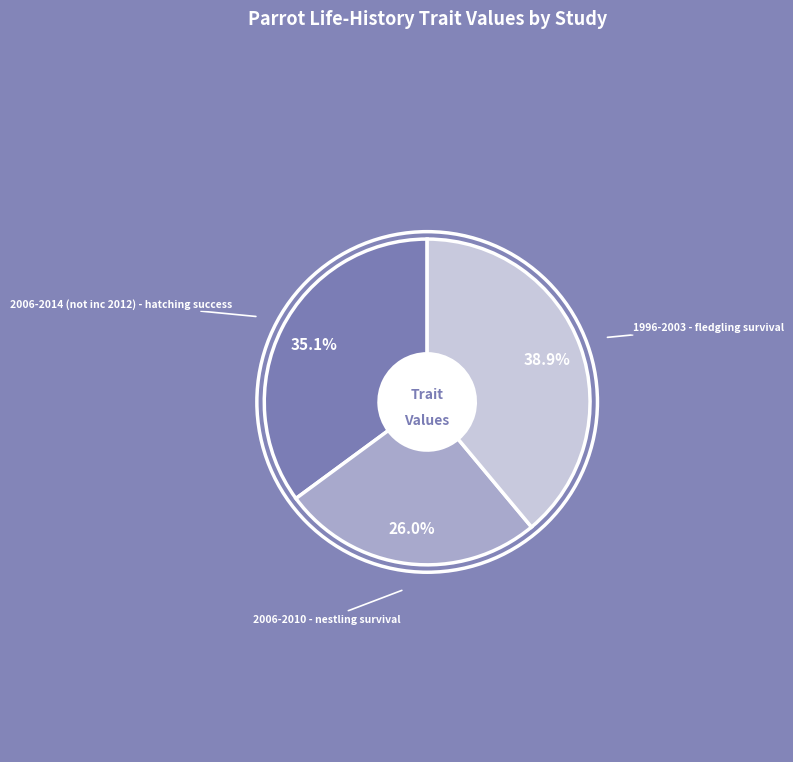

Rank the categories by value from lowest to highest.

2006-2010 - nestling survival, 2006-2014 (not inc 2012) - hatching success, 1996-2003 - fledgling survival